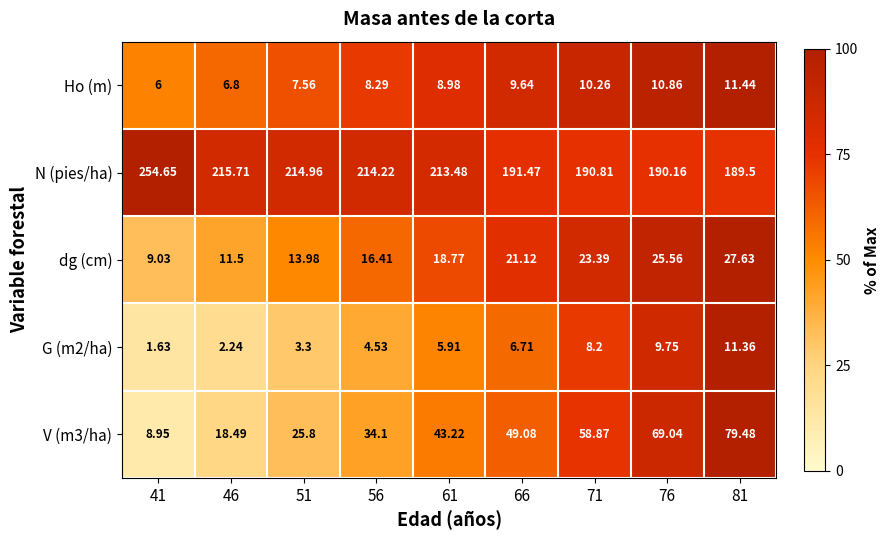

Is the value of N (pies/ha) at 46 greater than the value of Ho (m) at 51?

Yes